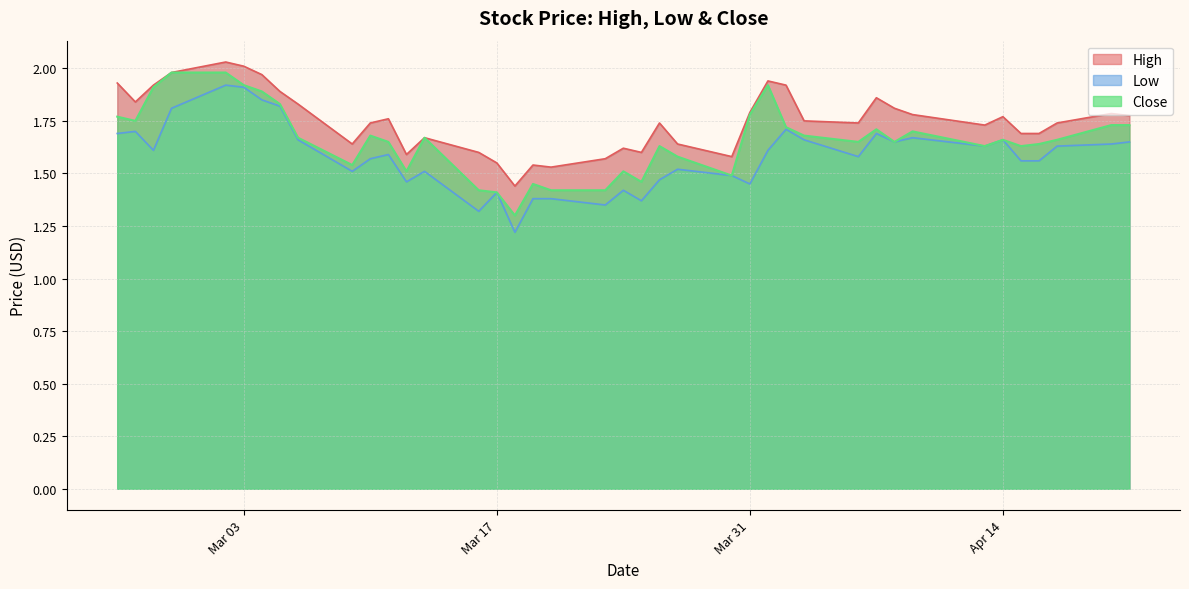

True or false: High has more than 1 interior local peaks.

True